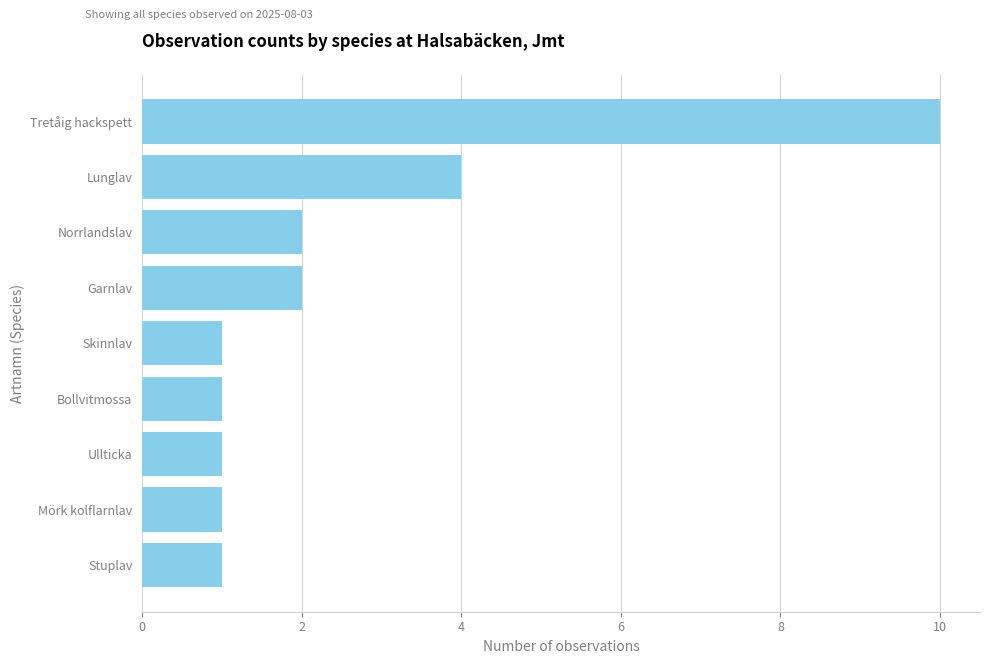

Are the bars horizontal?

Yes